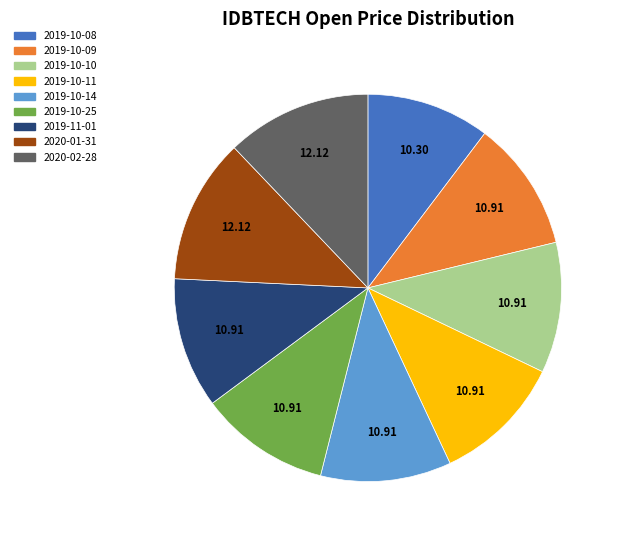

Combined, do 2019-10-10 and 2019-11-01 account for over 50%?

No